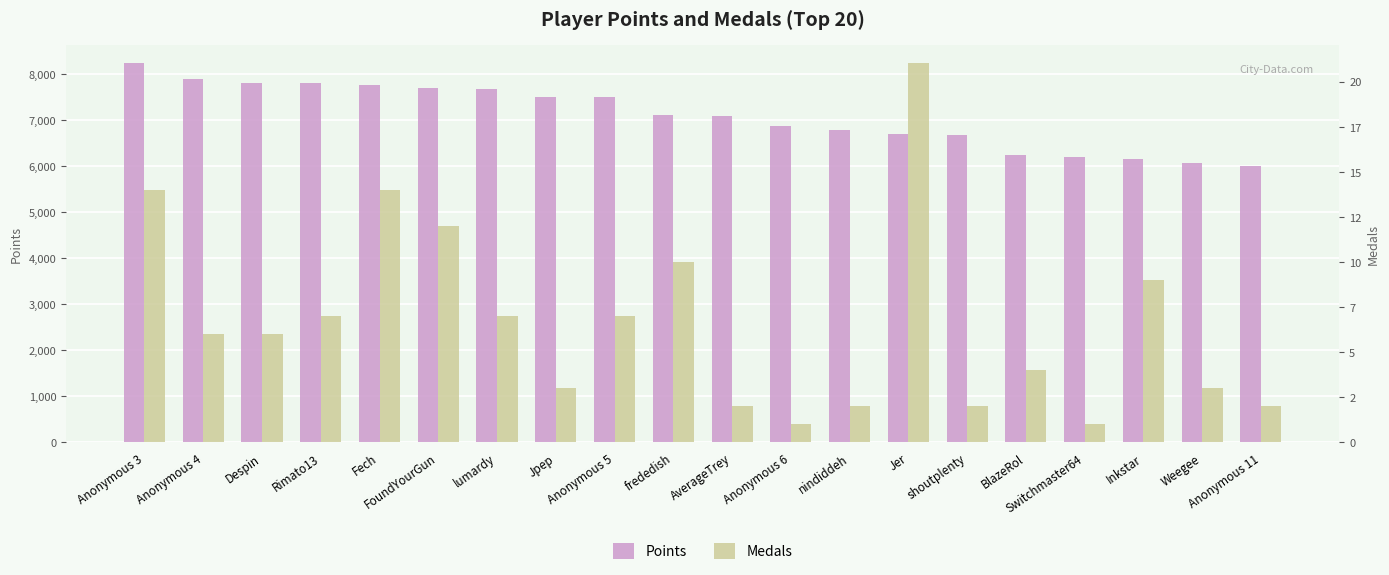

Which series changed the most between nindiddeh and Anonymous 11?

Points